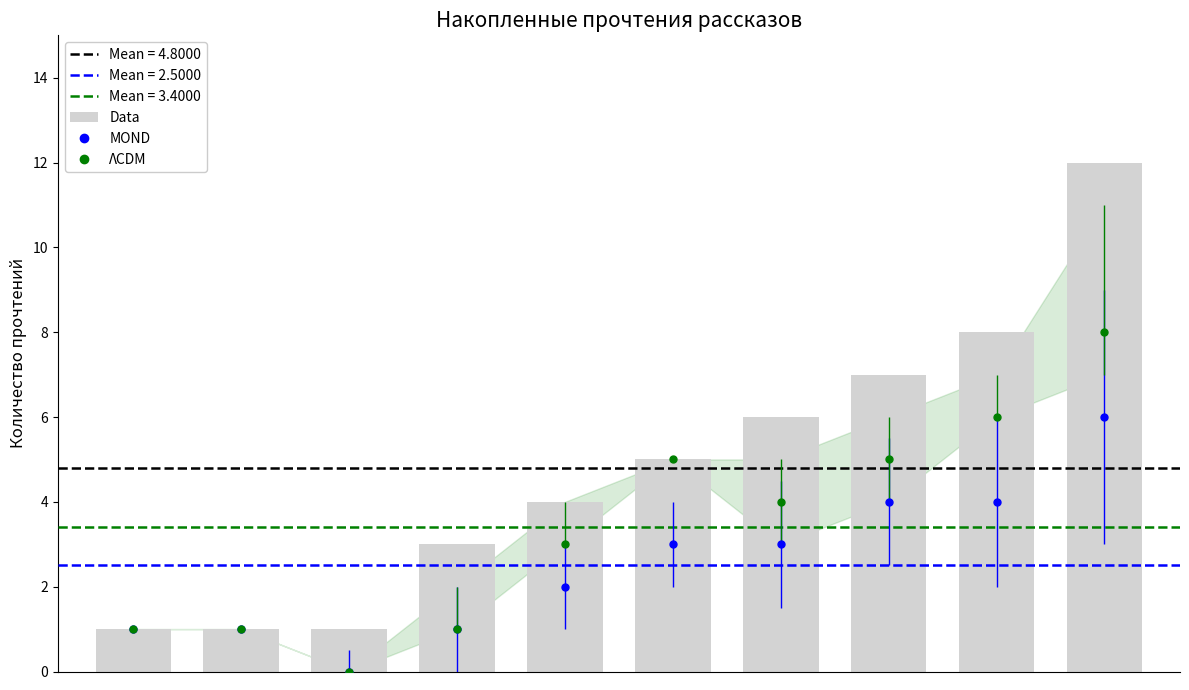

What is the ratio of the value at 7 to the value at 9?

0.6